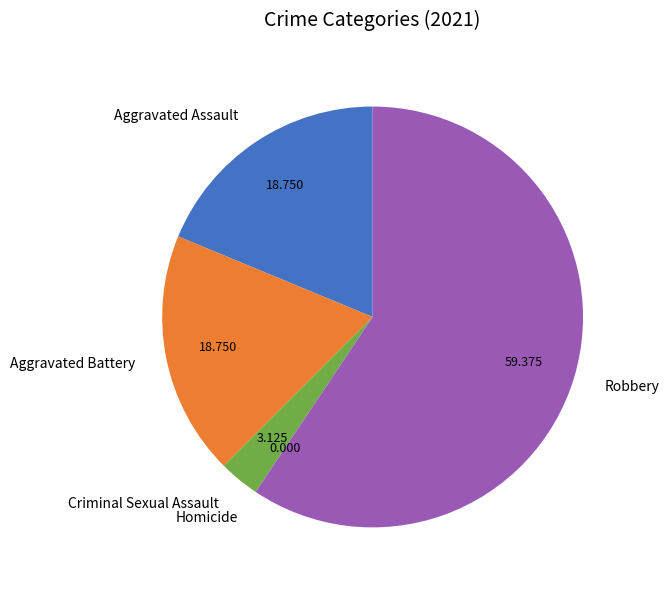

Which has a higher value, Robbery or Criminal Sexual Assault?

Robbery